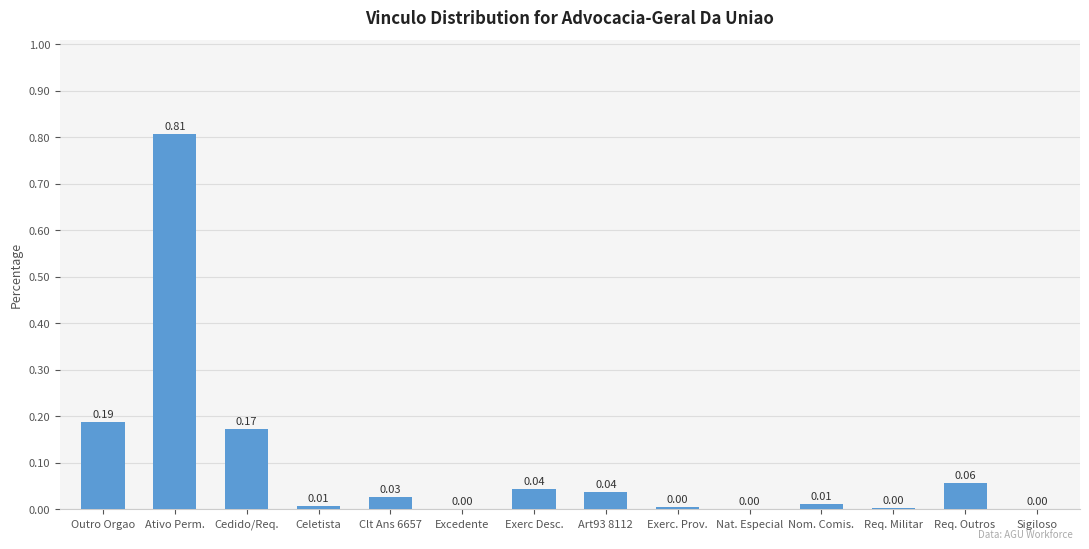

Which label corresponds to the largest value in the chart?

Ativo Perm.